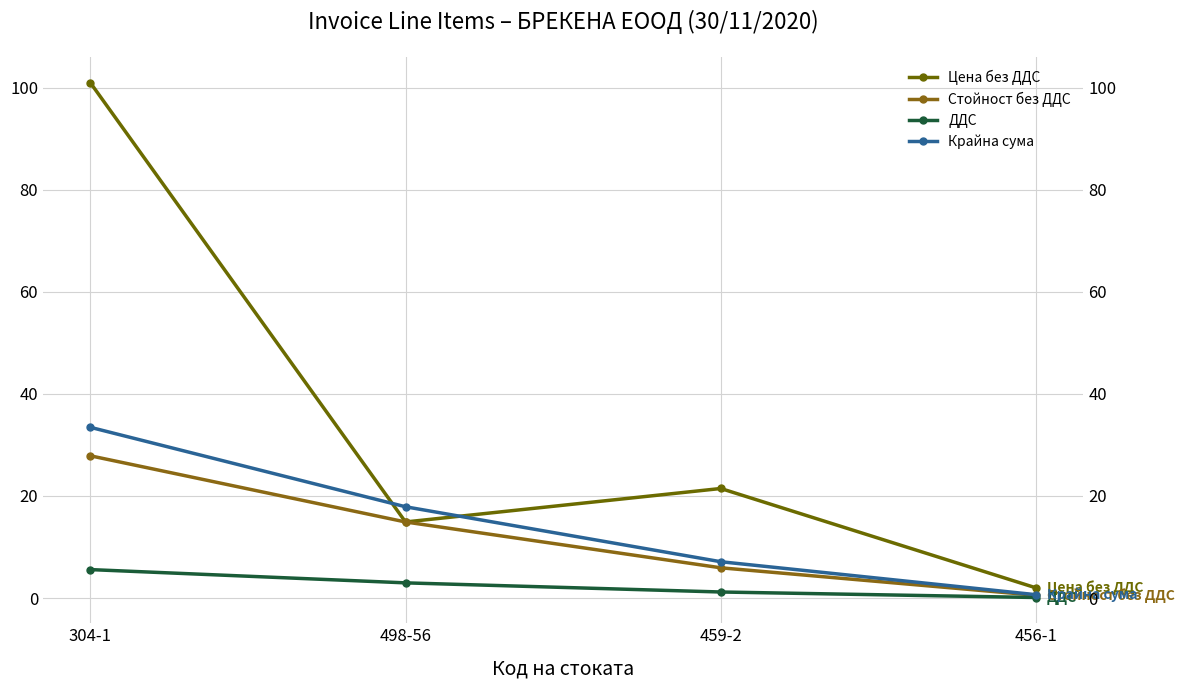

Reading left to right, what are all the values shown in this chart?

Цена без ДДС: 304-1=101.0	498-56=14.9	459-2=21.5	456-1=2.0
Стойност без ДДС: 304-1=27.9	498-56=14.9	459-2=5.9	456-1=0.6
ДДС: 304-1=5.6	498-56=3.0	459-2=1.2	456-1=0.1
Крайна сума: 304-1=33.5	498-56=17.9	459-2=7.1	456-1=0.7